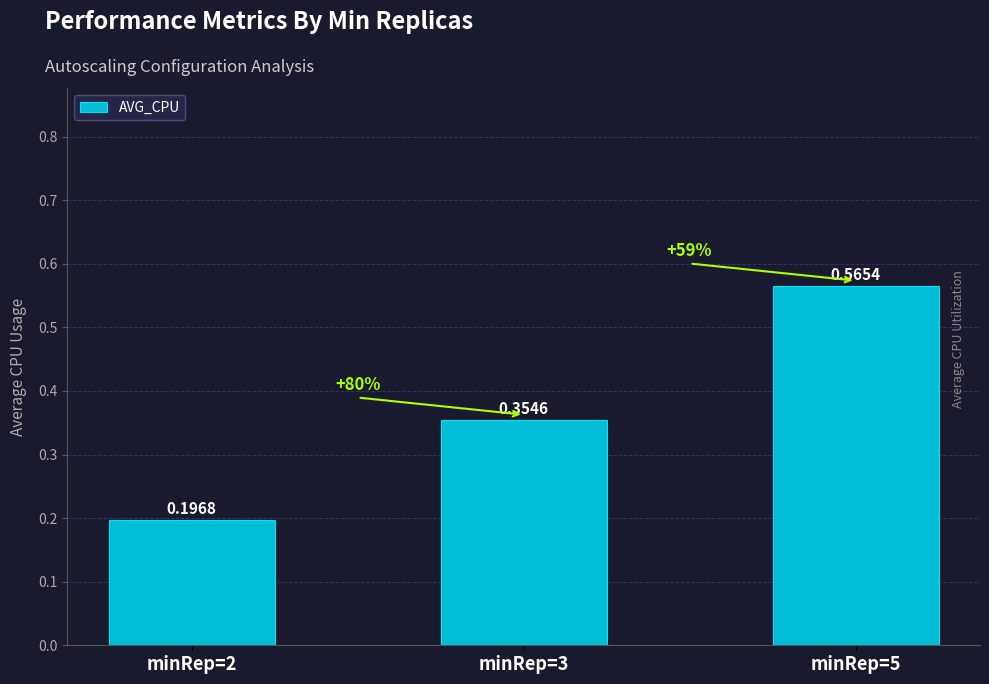

At which label is the value closest to 0?

minRep=2